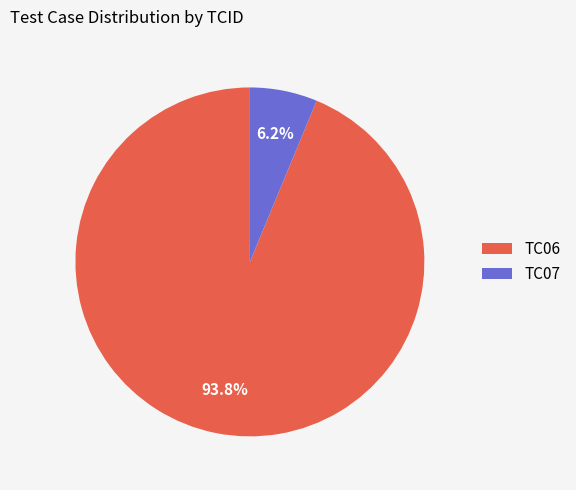

Count the number of slices in the pie.

2